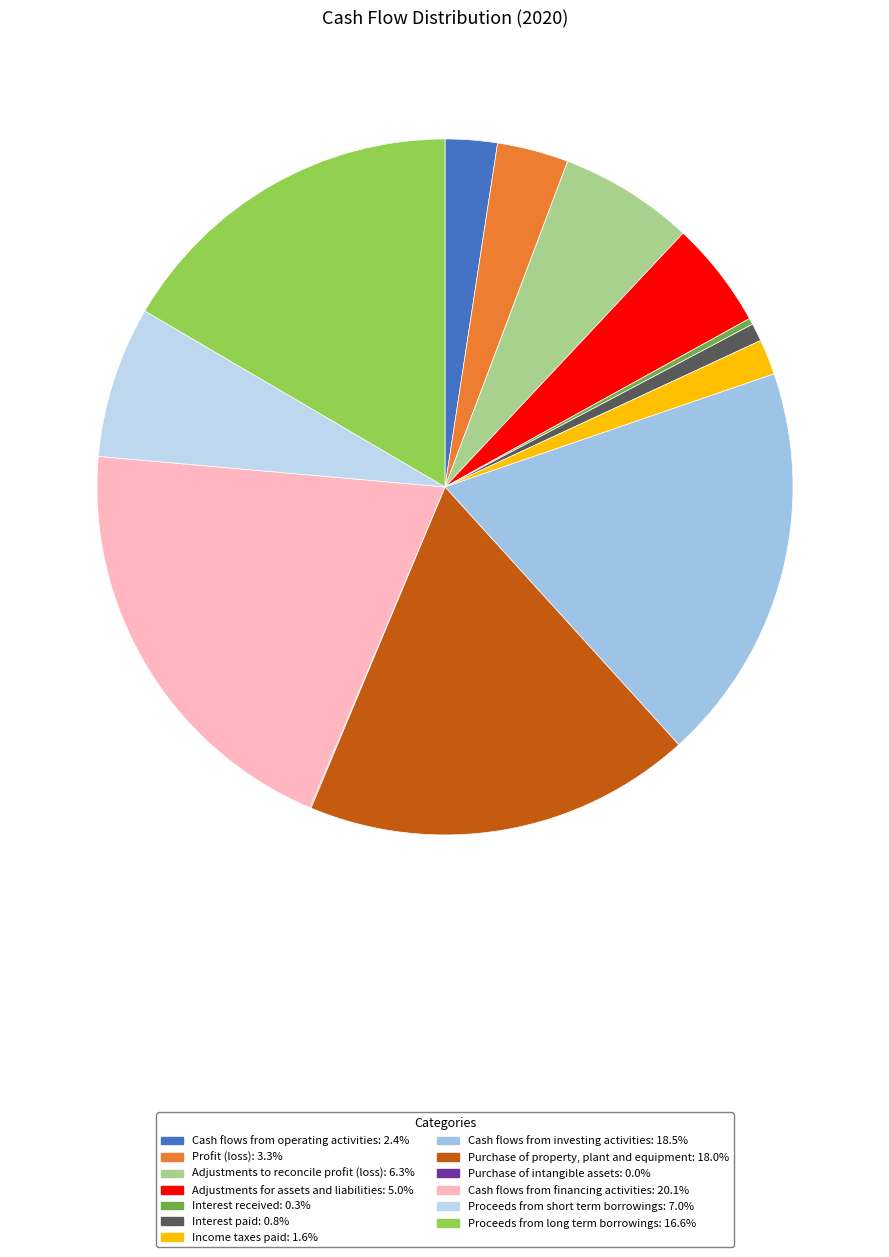

What percentage is NOT represented by Interest received?

99.7%